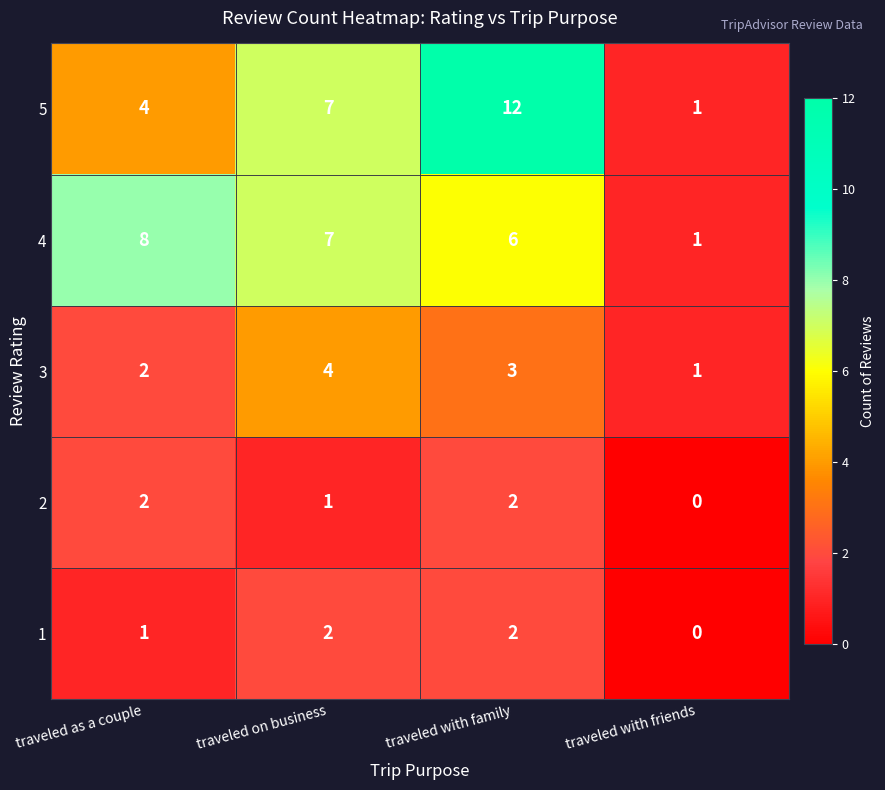

What is the sum of the 4 values at traveled with family and traveled with friends?

7